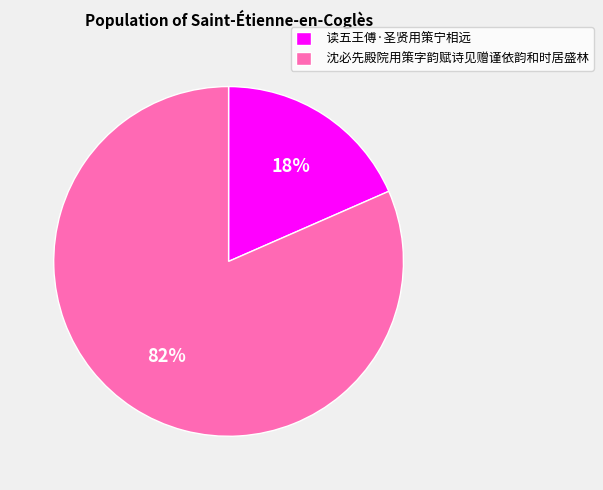

What is the ratio of the value at 读五王傅·圣贤用策宁相远 to the value at 沈必先殿院用策字韵赋诗见赠谨依韵和时居盛林?

0.2